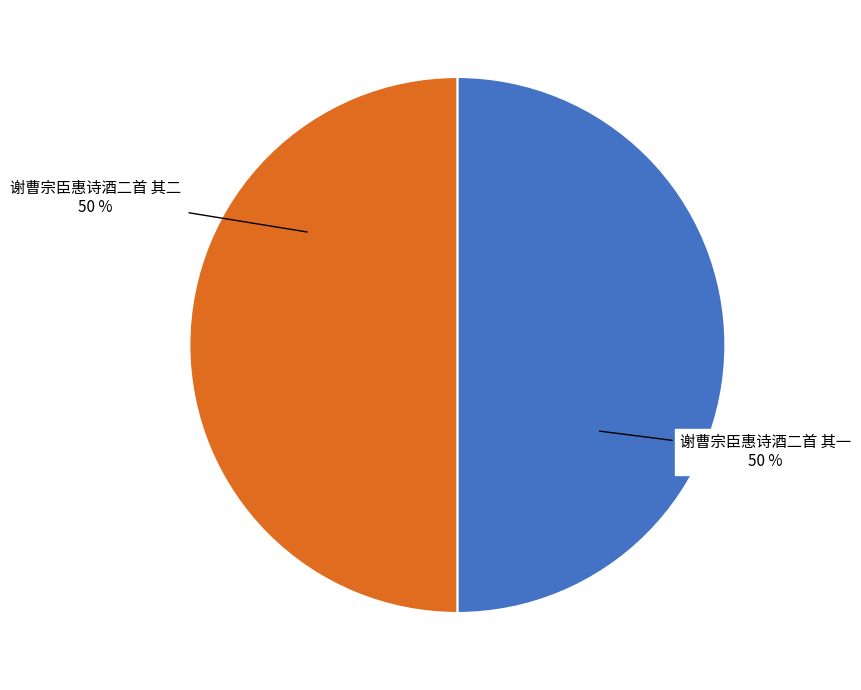

The 谢曹宗臣惠诗酒二首 其一 slice represents 36% of the pie. True or false?

False